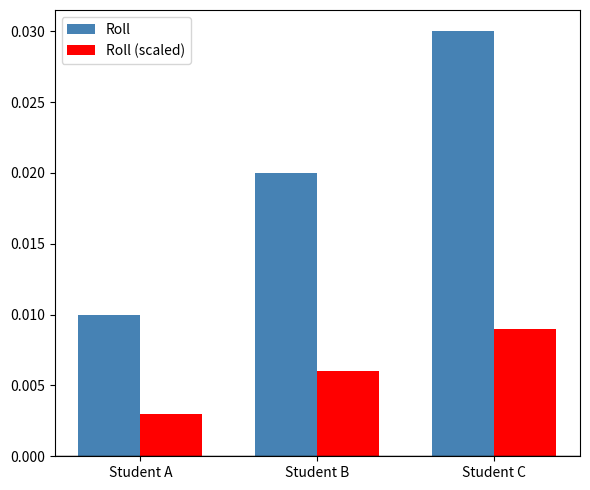

How many series are shown in this chart?

2